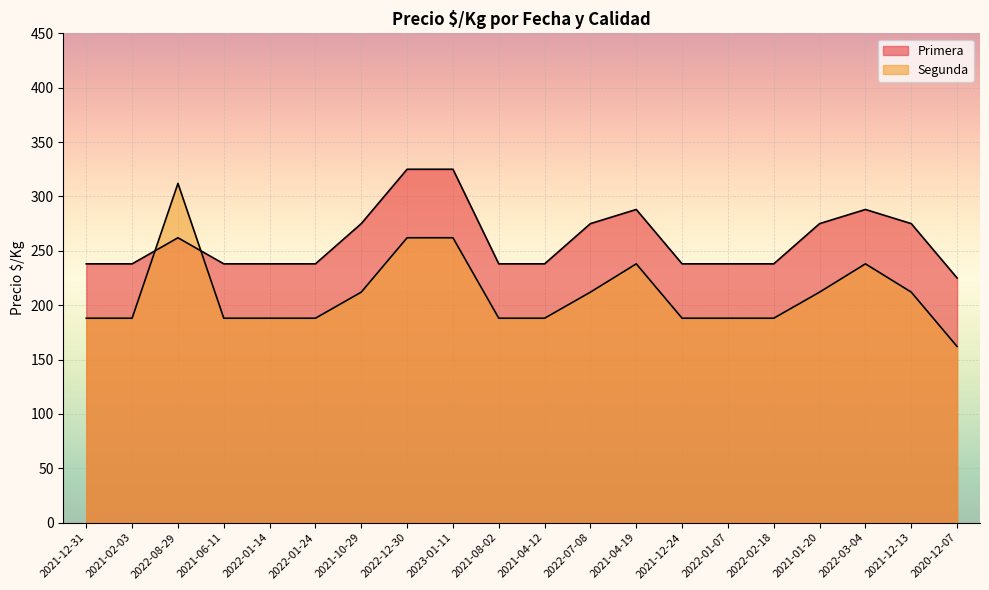

Between 2022-01-07 and 2022-03-04, which is larger?

2022-03-04